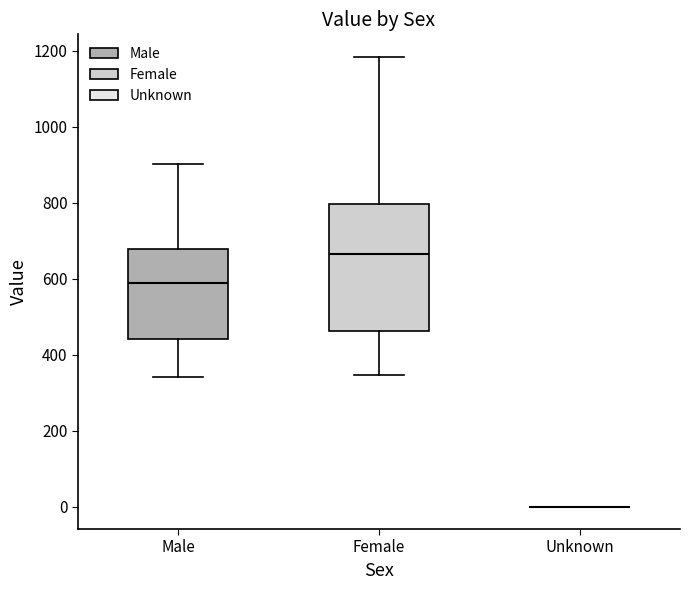

Reading left to right, read every box against the y-axis: the position of its median line, the range the box covers, and the ends of its whiskers. The values are not printed on the chart, so give them approximately, as read against the axis.

Male: median 580, box 440 to 680, whiskers 340 to 900
Female: median 660, box 460 to 800, whiskers 340 to 1180
Unknown: box collapsed to a line at 0, whiskers 0 to 0